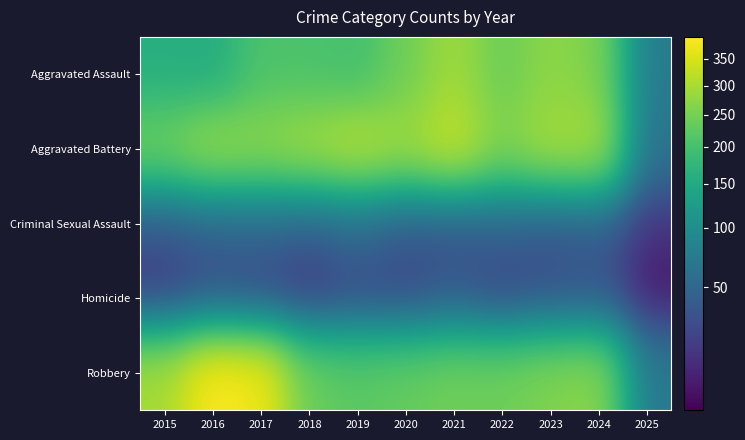

What is the total value across all series at 2016?

908